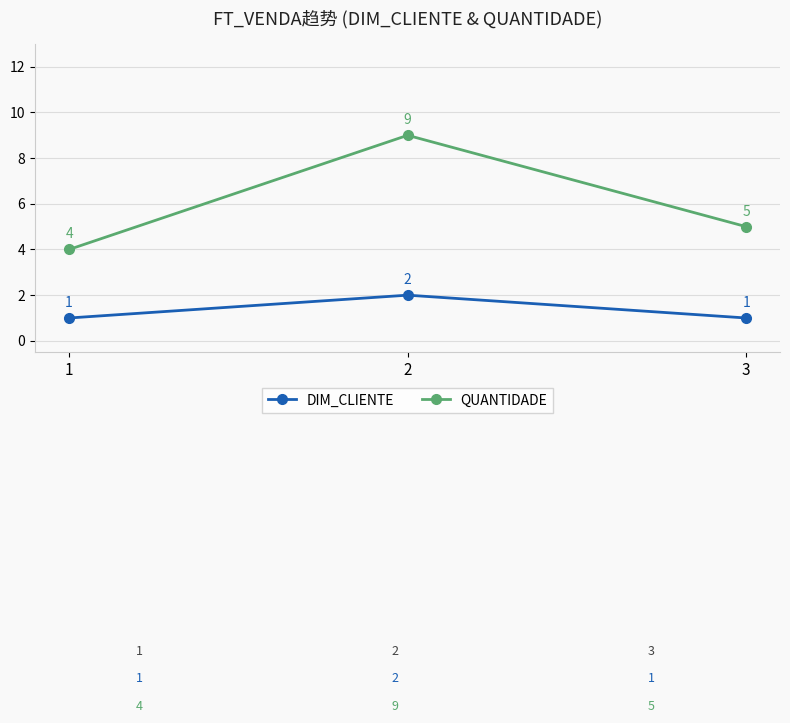

Which series has the widest spread of values?

QUANTIDADE